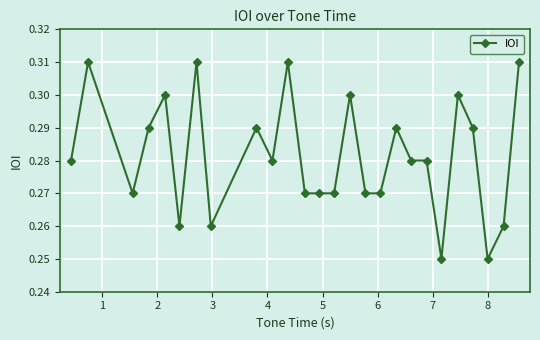

True or false: there are more than 1 points higher than both neighbors.

True